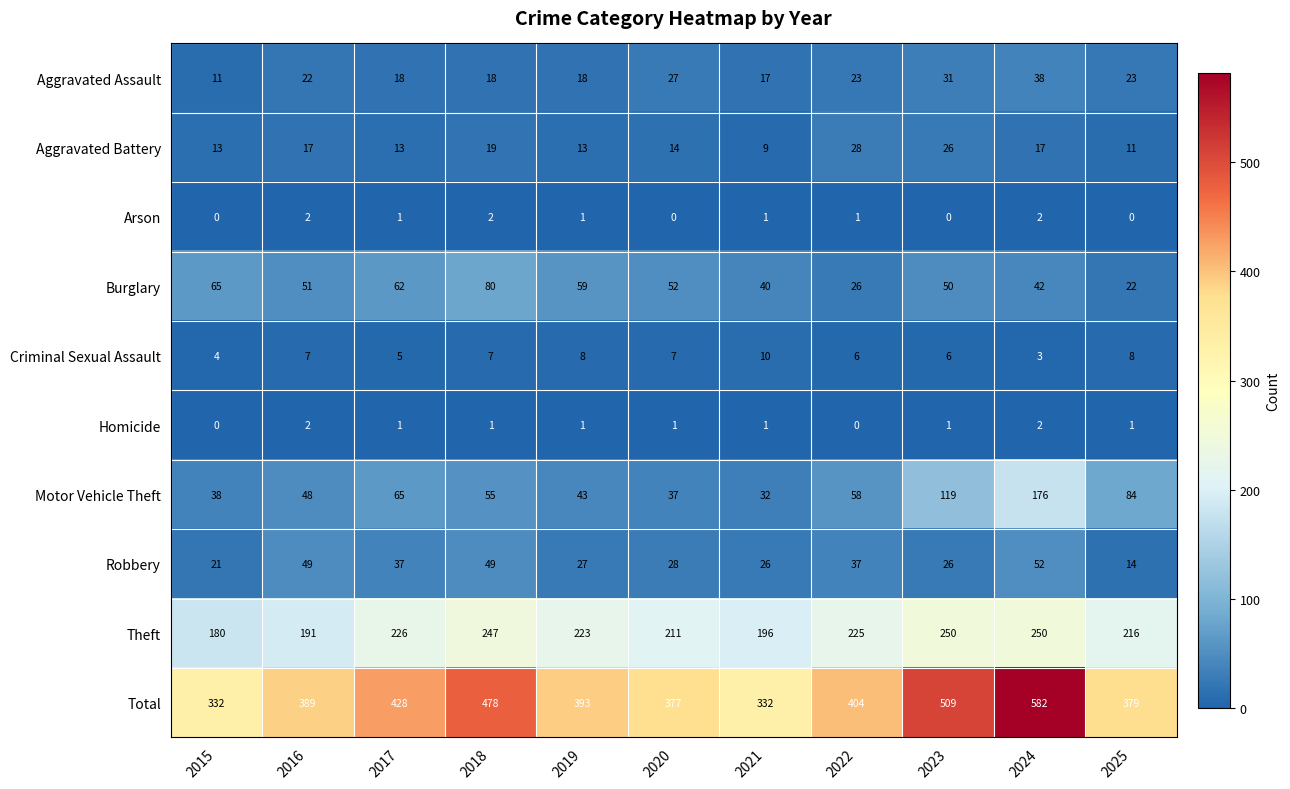

True or false: Aggravated Battery has a value of 4 at 2021.

False